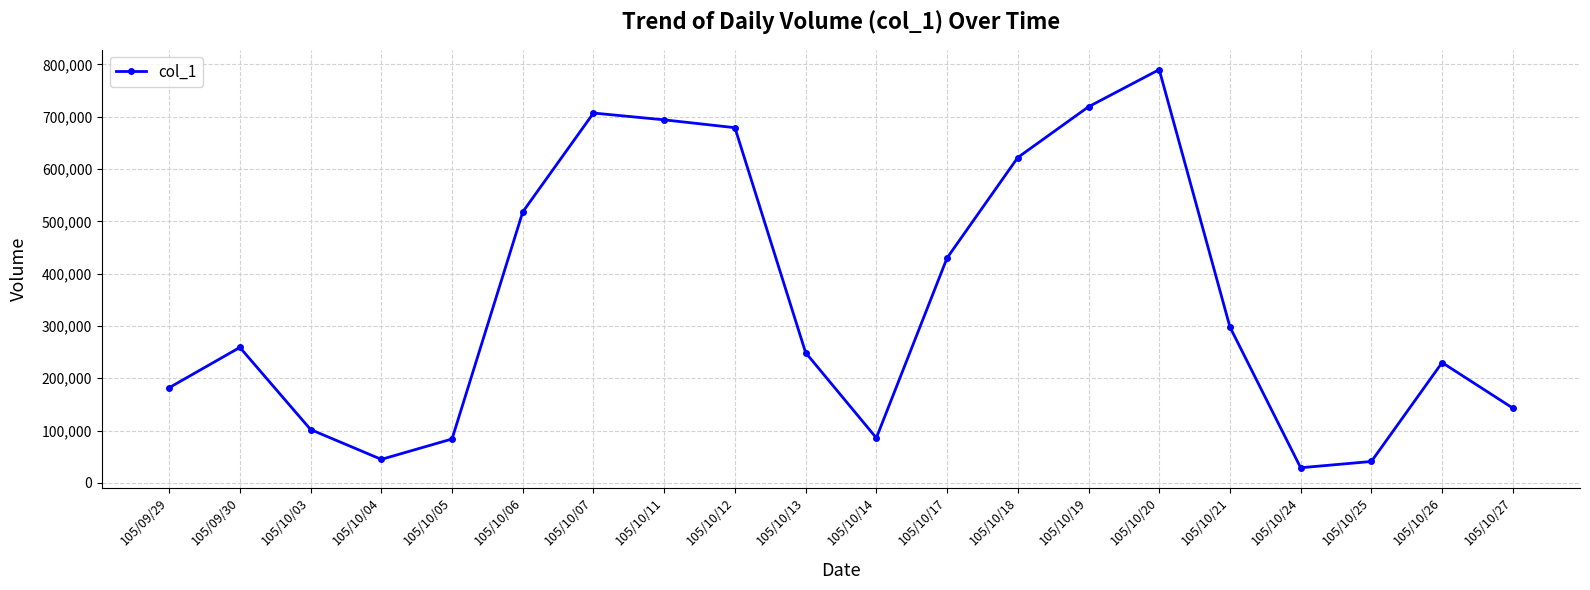

What is the change in value from 105/10/24 to 105/10/26?

+201000